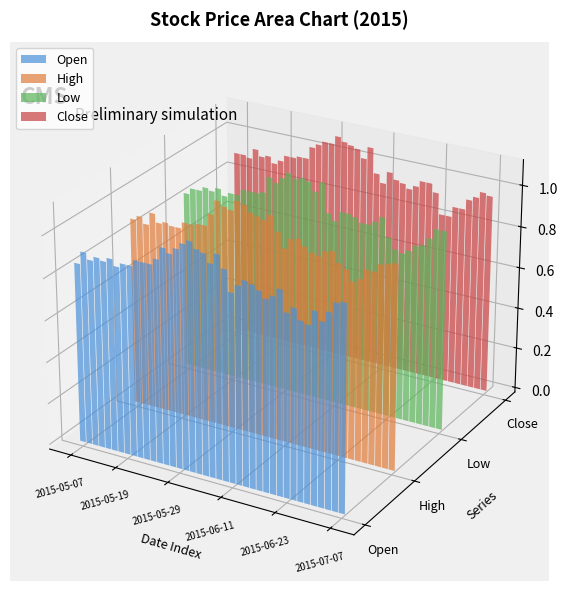

The Low series shows 0.6 at 2015-05-19. True or false?

False